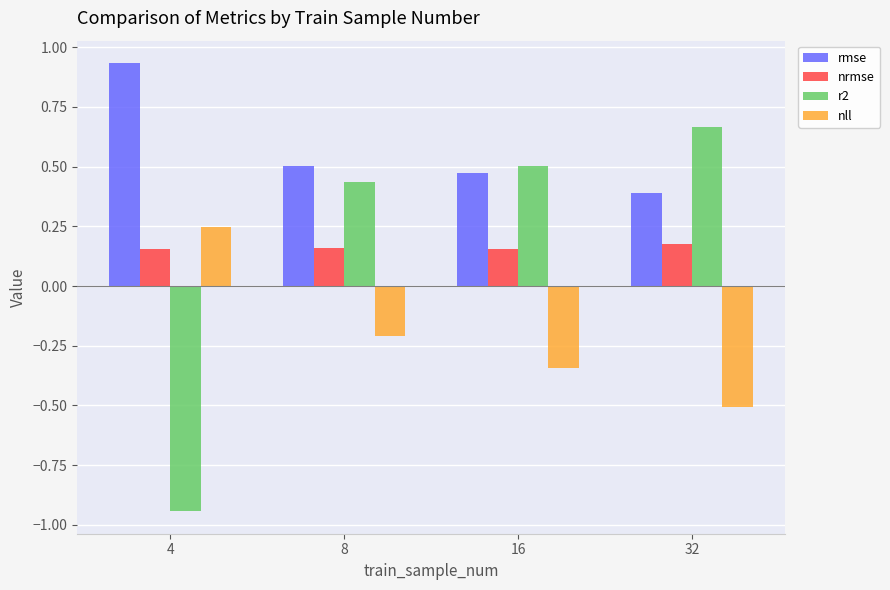

Is the value of r2 at 32 greater than the value of nrmse at 16?

Yes